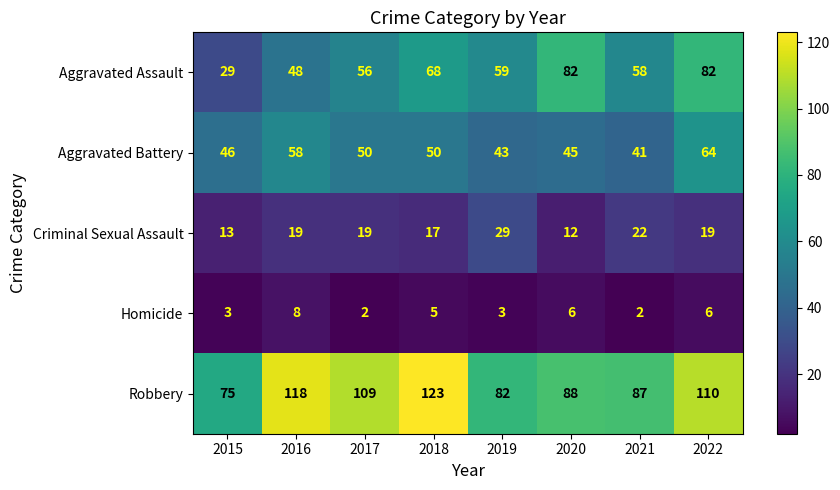

Where does the Homicide series first go above 5?

2016